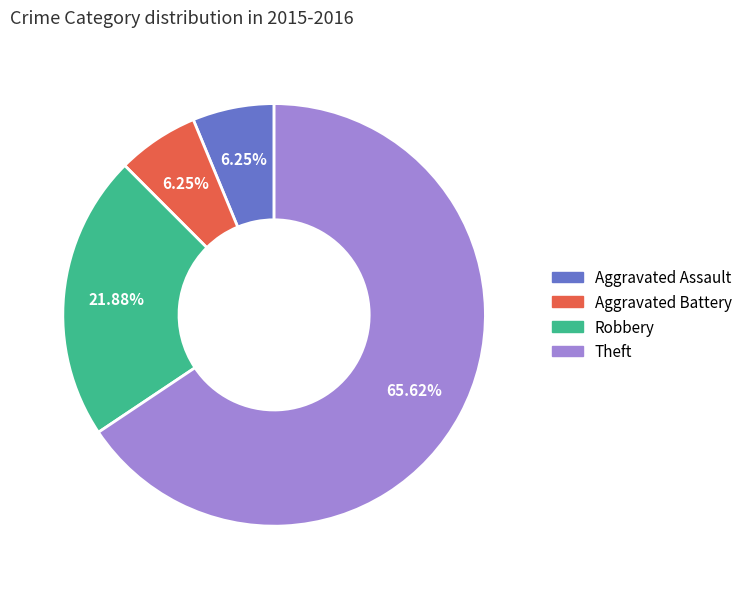

Combined, do Robbery and Aggravated Assault account for over 50%?

No